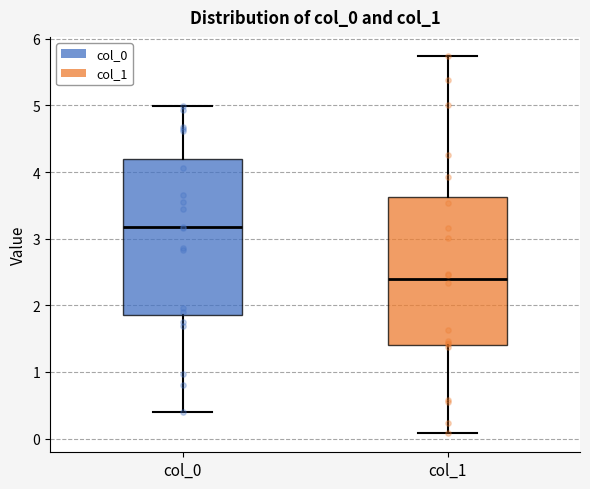

Where is the upper edge of the box for col_1 on the y-axis? The values are not printed on the chart, so give them approximately, as read against the axis.

3.6